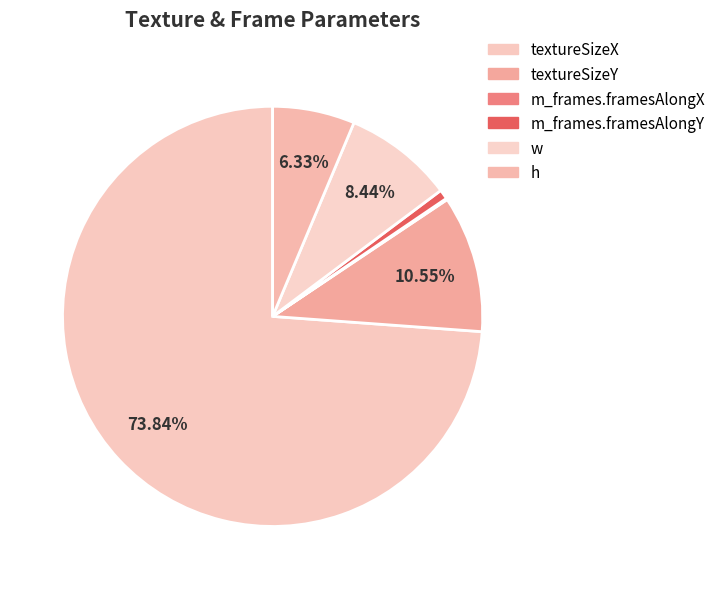

To the nearest percent, what percentage of the pie is m_frames.framesAlongY?

1%